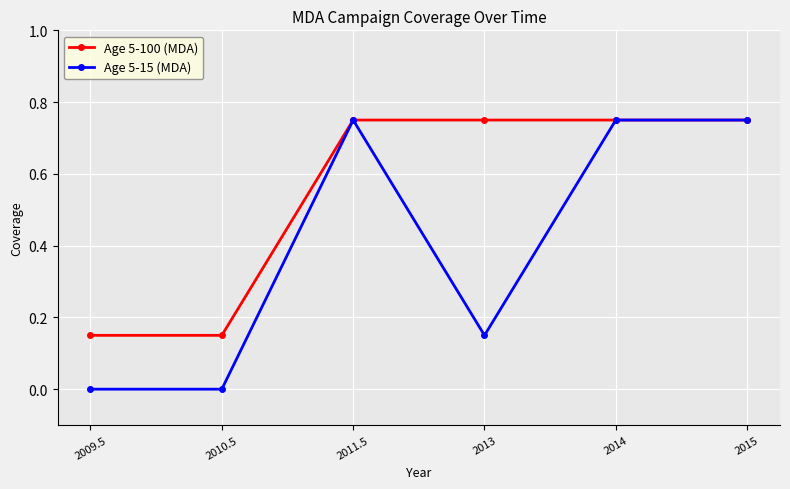

What are all the series names shown in the legend?

Age 5-100 (MDA), Age 5-15 (MDA)